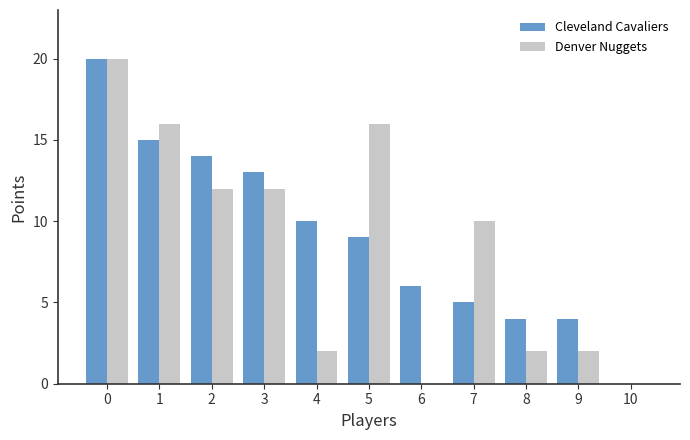

What are all the series names shown in the legend?

Cleveland Cavaliers, Denver Nuggets